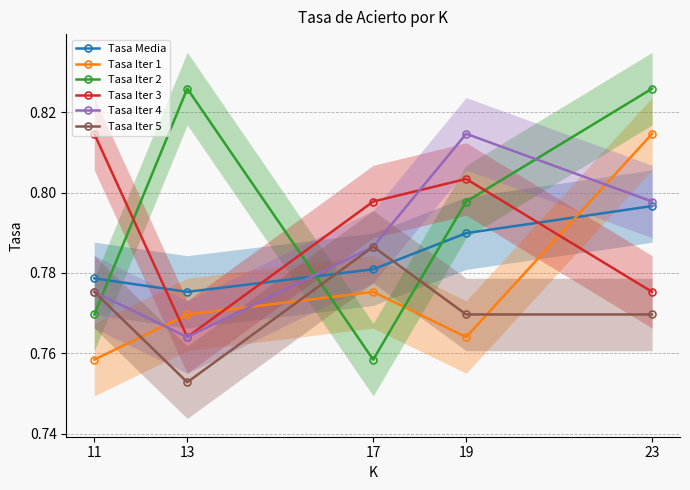

How many Tasa Iter 5 values are between 0 and 1?

5